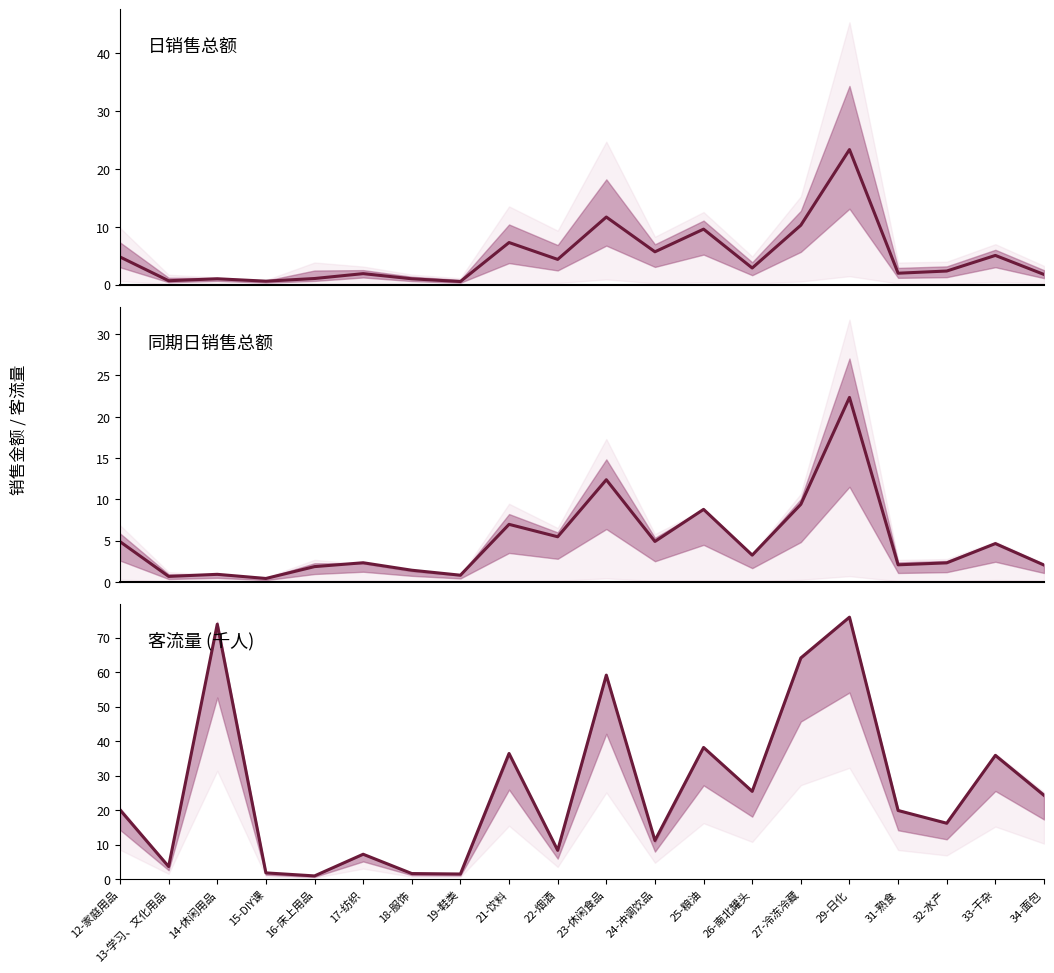

What is the difference between the maximum and minimum values in the 日销售总额 series?

22.8